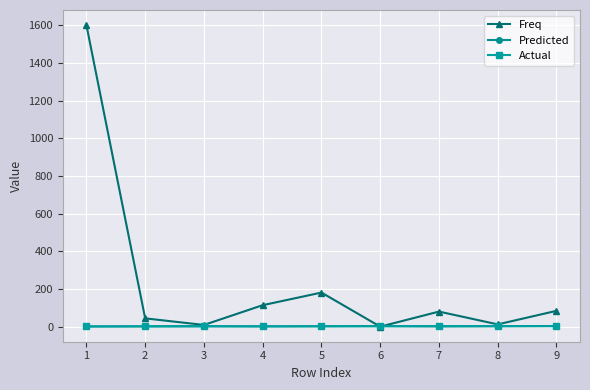

Which series changed the most between 4 and 5?

Freq